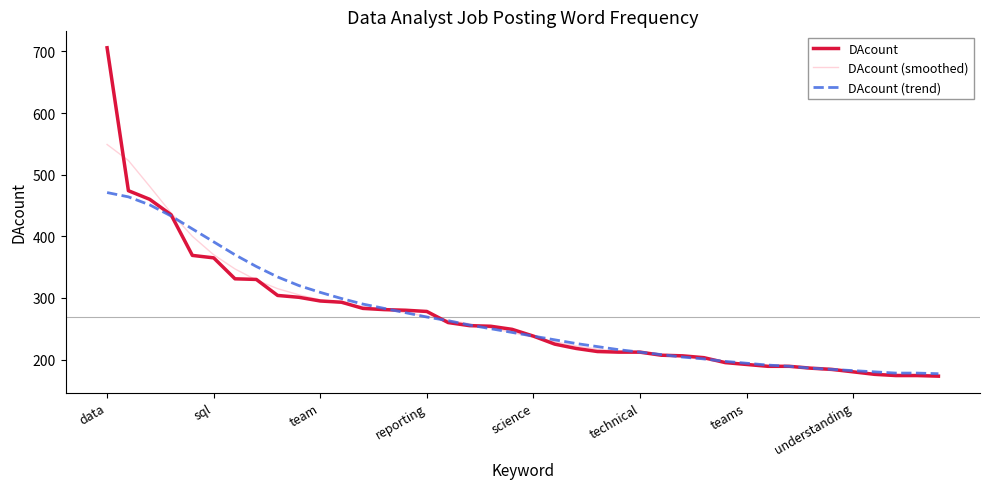

What is the smallest value displayed?

173